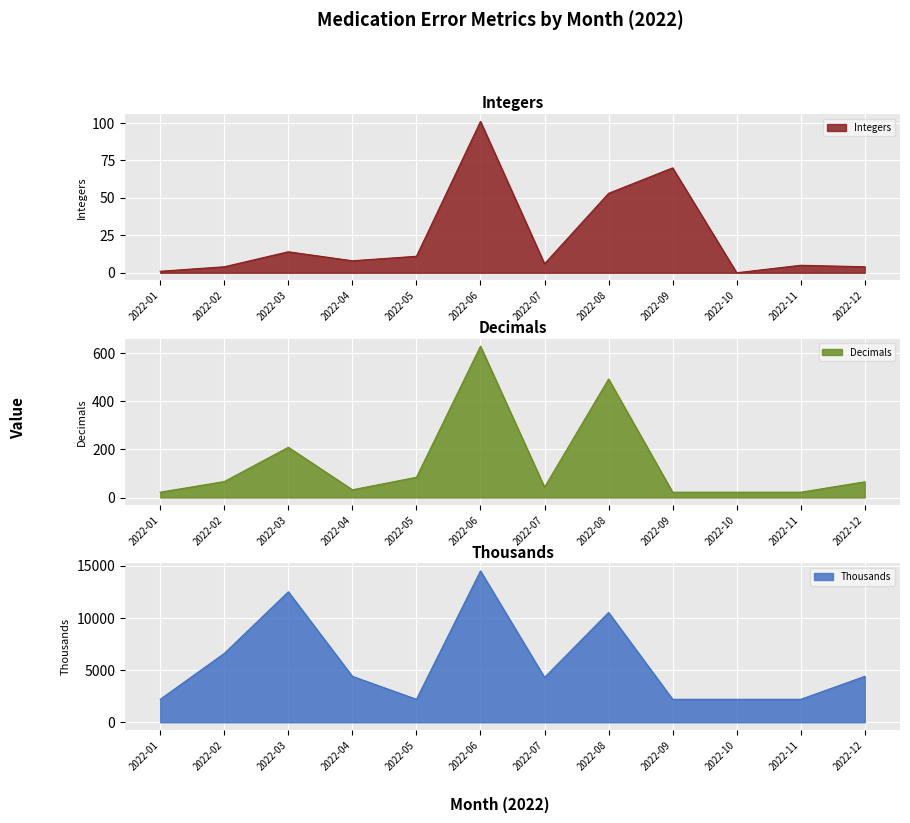

Rank the series by their maximum value, from lowest to highest.

Integers, Decimals, Thousands